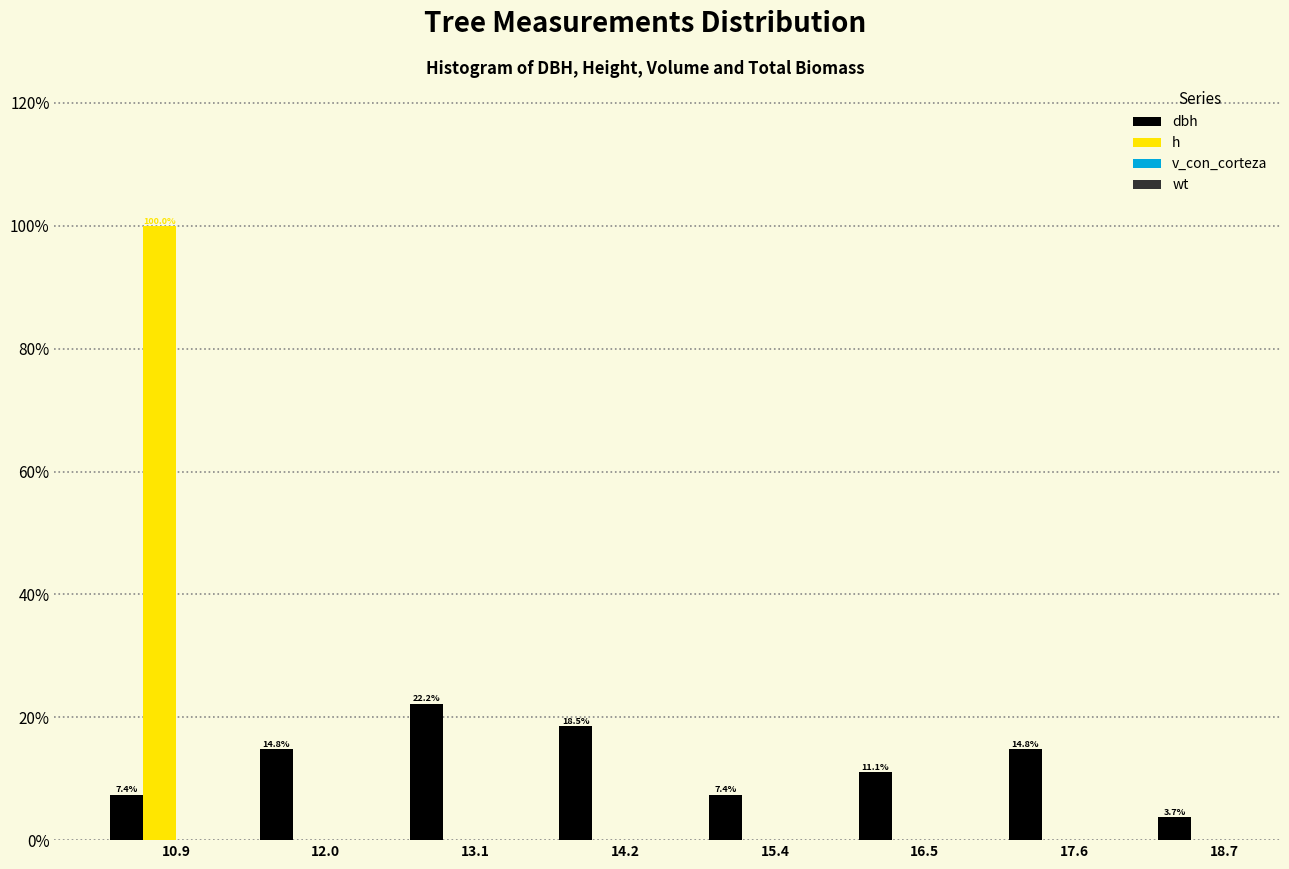

Reading right to left, transcribe all the data shown in this chart.

dbh: 18.7=3.7	17.6=14.8	16.5=11.1	15.4=7.4	14.2=18.5	13.1=22.2	12.0=14.8	10.9=7.4
h: 18.7=0.0	17.6=0.0	16.5=0.0	15.4=0.0	14.2=0.0	13.1=0.0	12.0=0.0	10.9=100.0